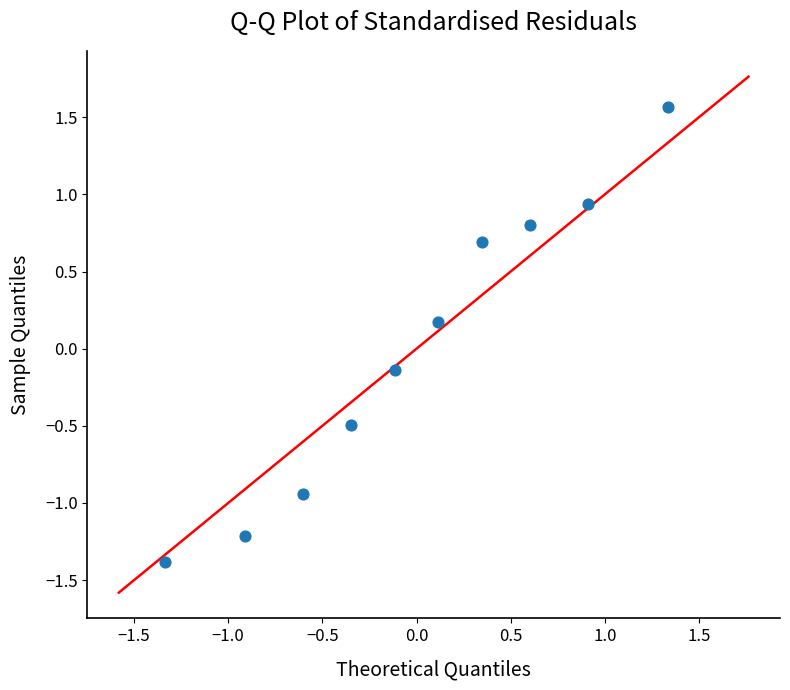

What is the range of X values (max minus min)?

2.7